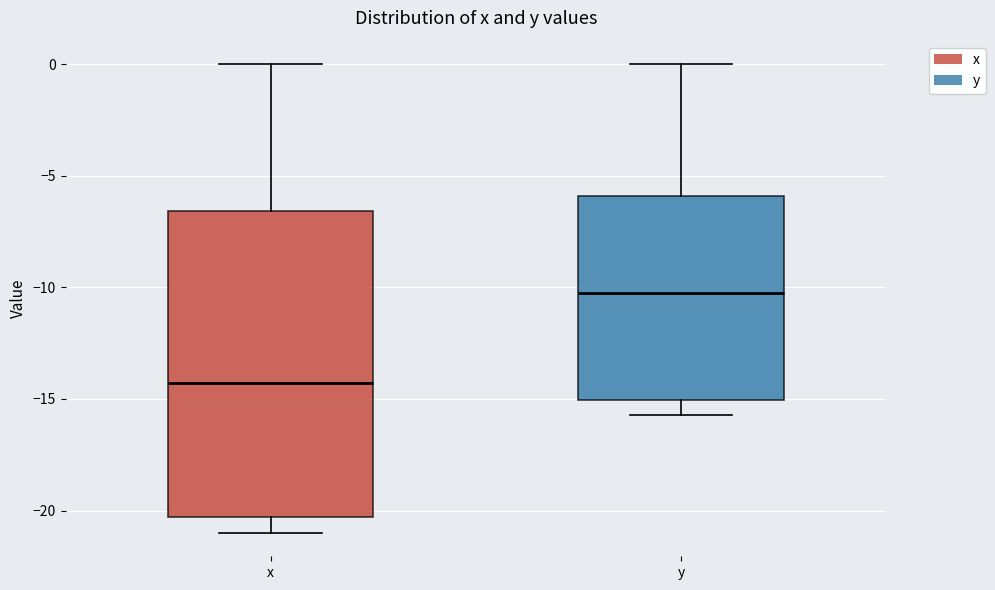

Which box is the tallest, from its lower edge to its upper edge?

x